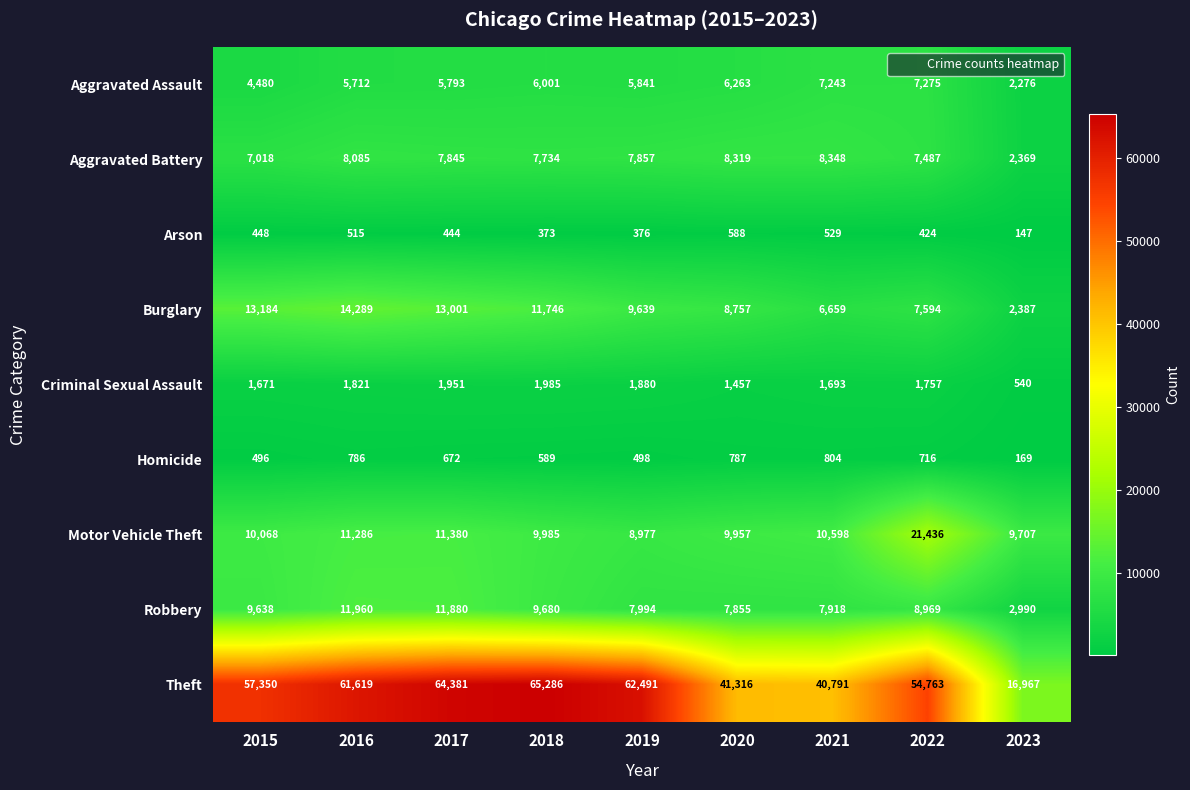

Where is Robbery nearest to the value 7475?

2020